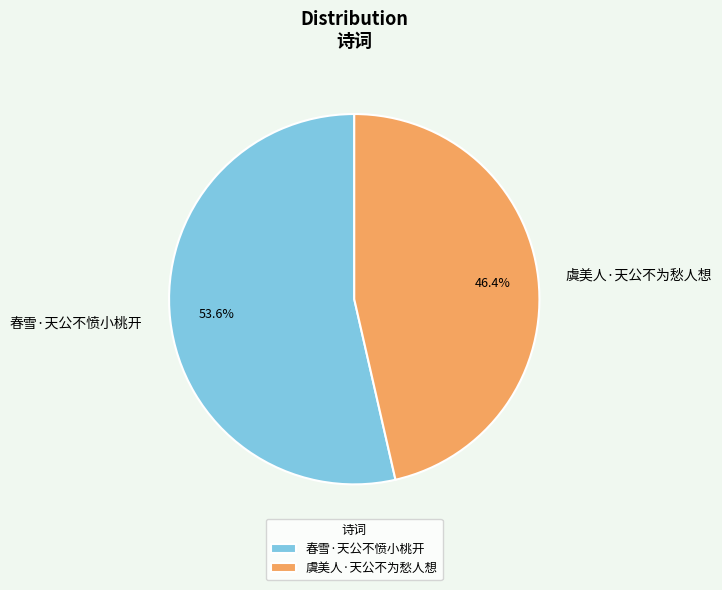

To the nearest percent, what is the difference between the 春雪·天公不愤小桃开 and 虞美人·天公不为愁人想 slice percentages?

7%